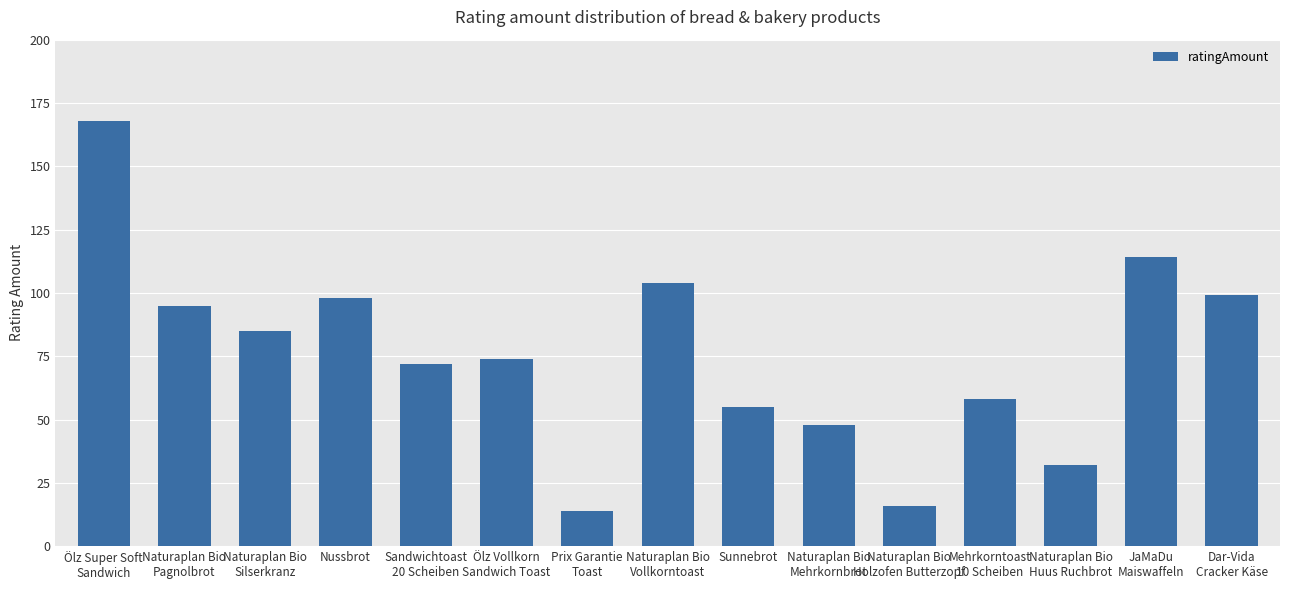

What is the label of the 7th bar from the right?

Sunnebrot